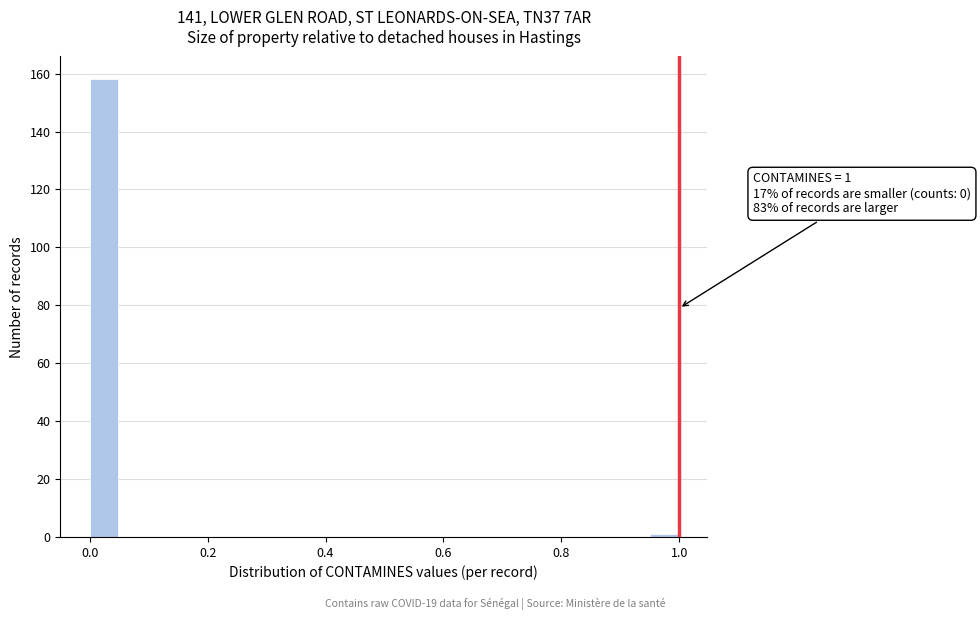

Around what value on the x-axis is the tallest bar? Give the approximate position of its centre, as read against the axis.

0.02